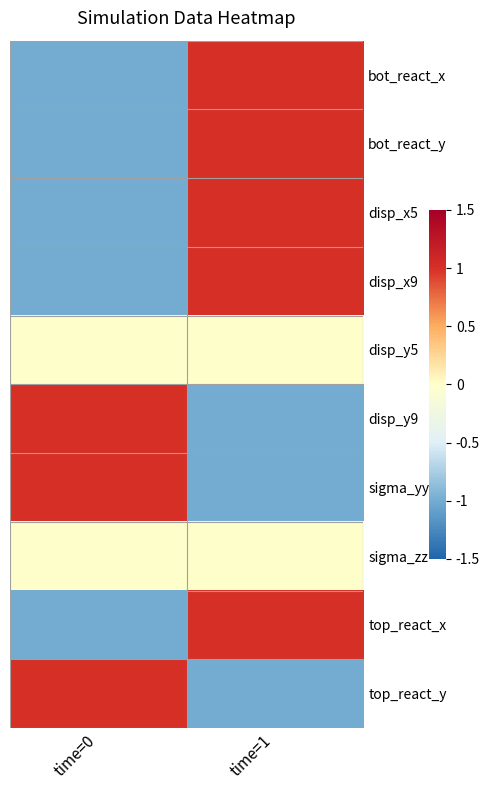

How many categories are shown in the chart?

2